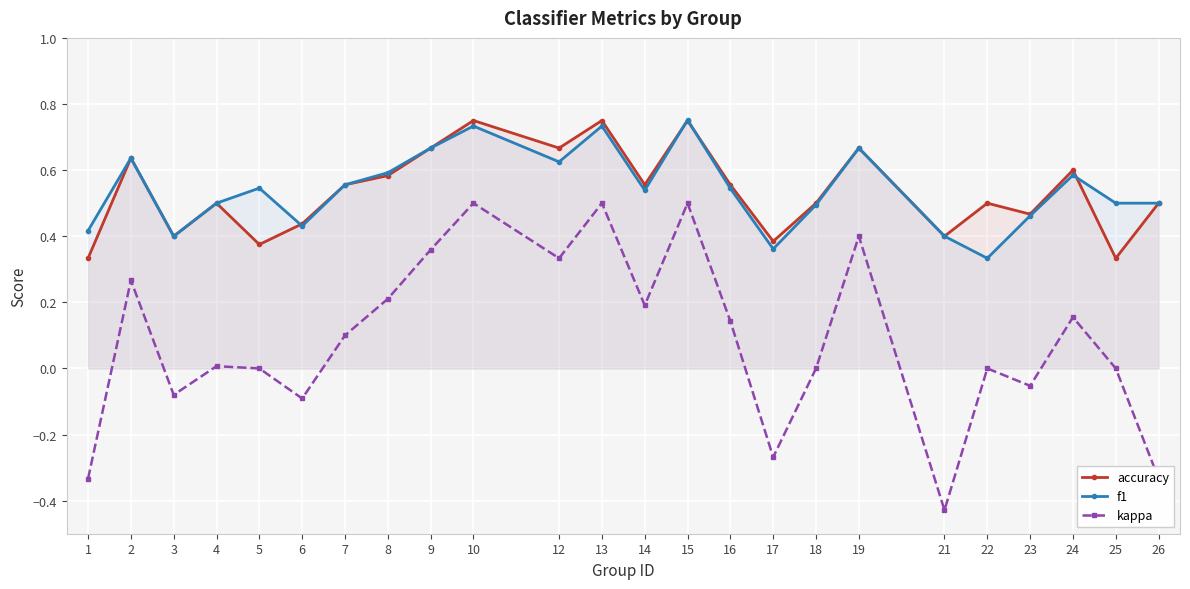

What is the lowest value of the kappa series?

-0.4